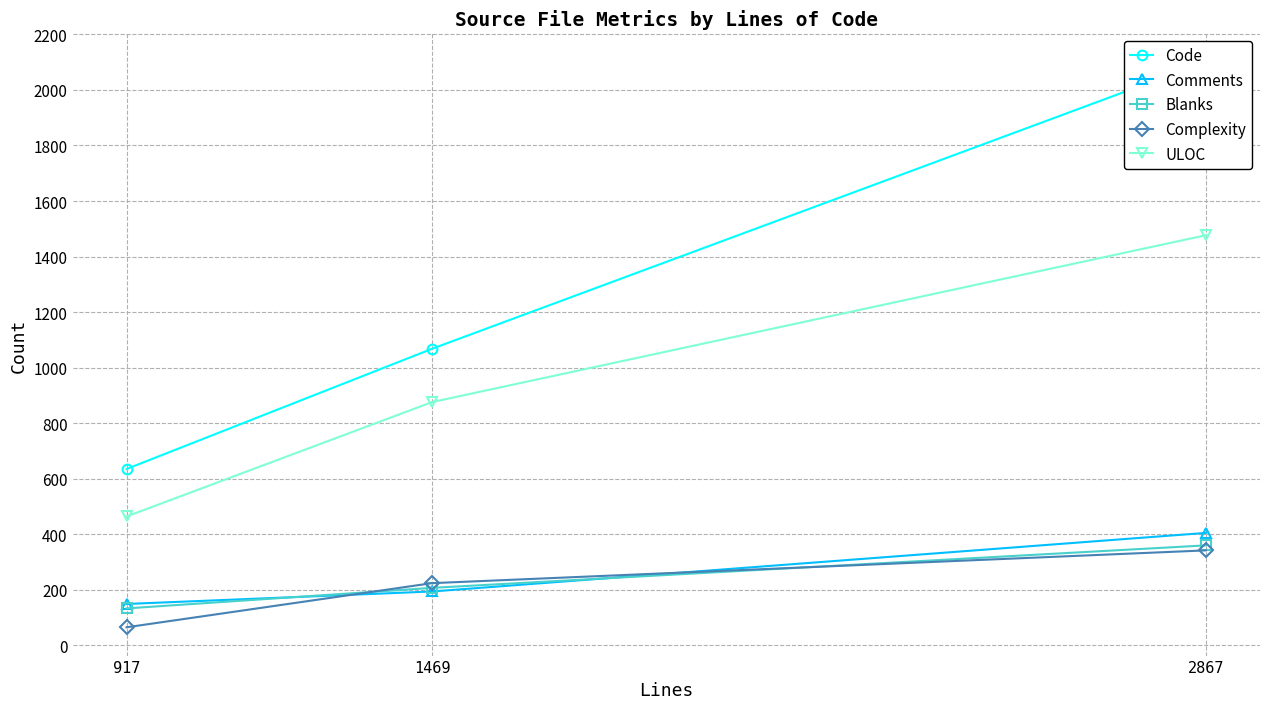

What is the value of the Blanks point at the 1st from the left?

133